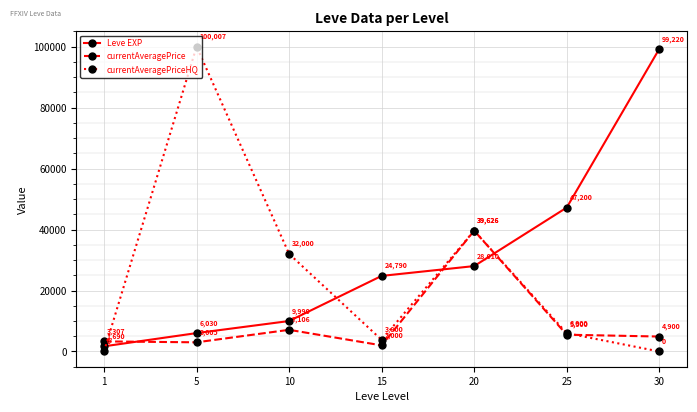

Which series has the largest total across all categories?

Leve EXP